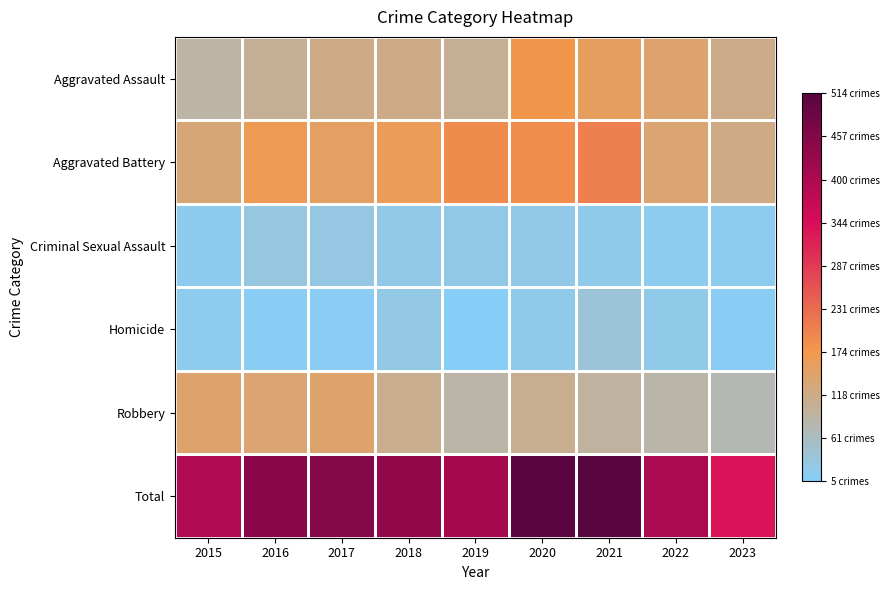

What is the spread (max minus min) of values at 2023?

327